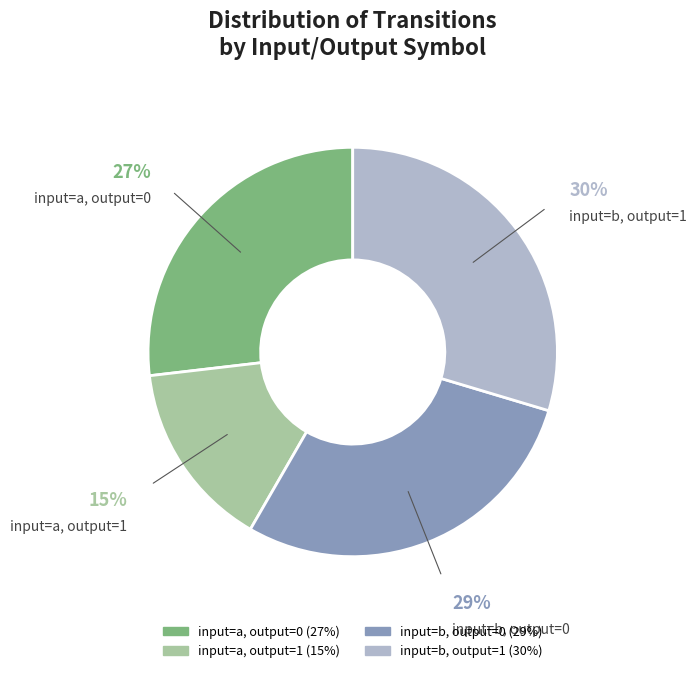

True or false: input=a, output=0 accounts for 27% of the total.

True